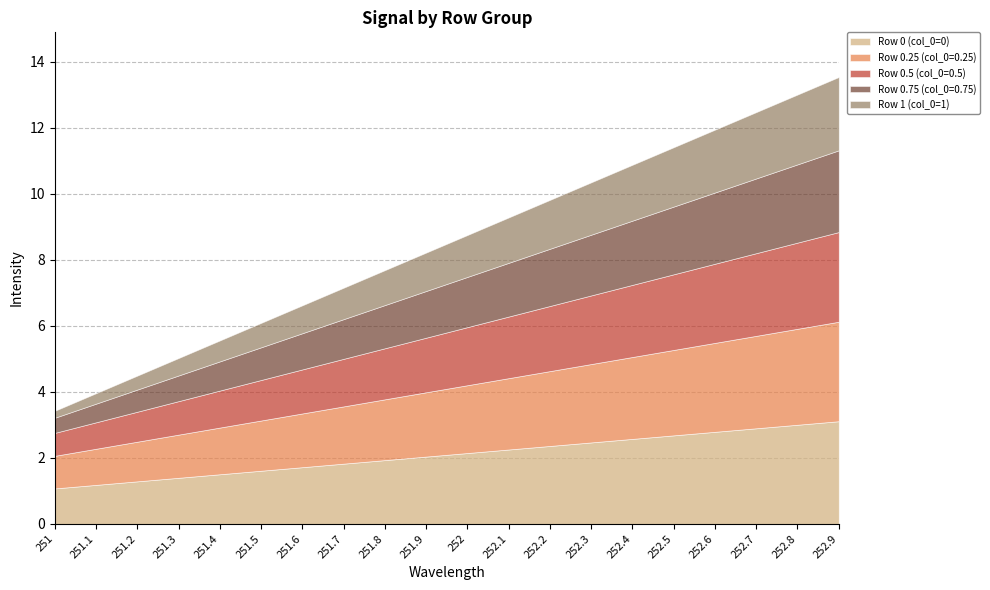

The value of Row 0.75 (col_0=0.75) at 251.5 is 1.0. True or false?

True